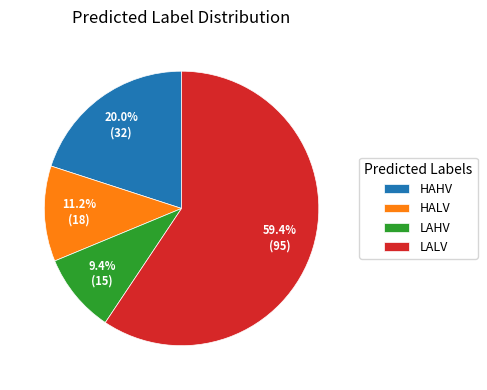

Rank the categories by value from highest to lowest.

LALV, HAHV, HALV, LAHV